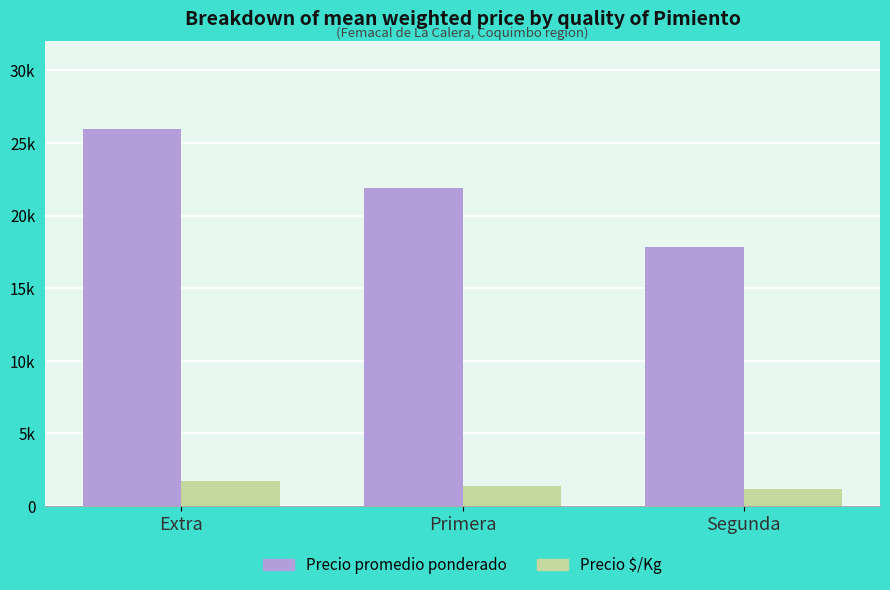

What are all the series names shown in the legend?

Precio promedio ponderado, Precio $/Kg